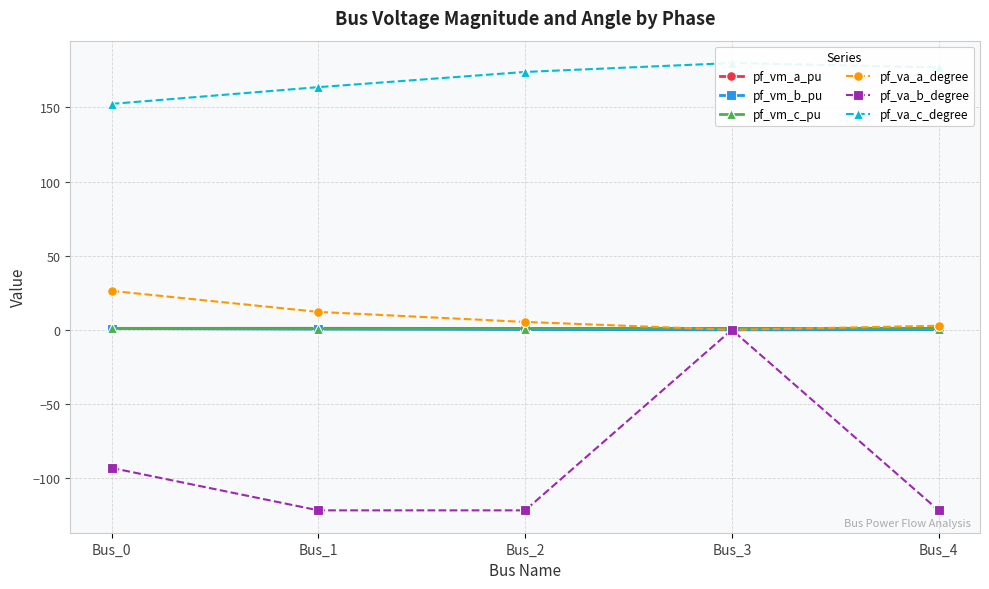

Which series has the largest total across all categories?

pf_va_c_degree